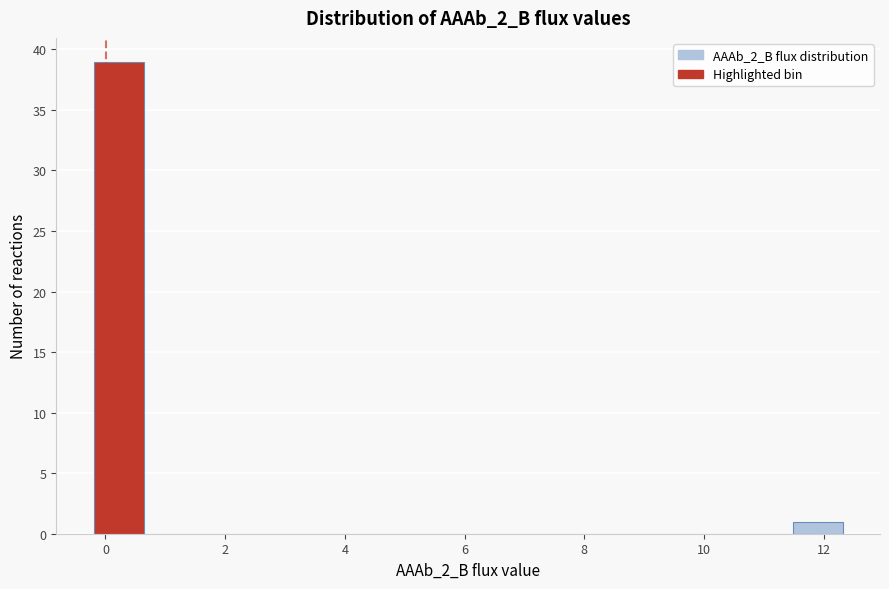

Over which range of the x-axis is the bar tallest?

-0.2 to 0.6